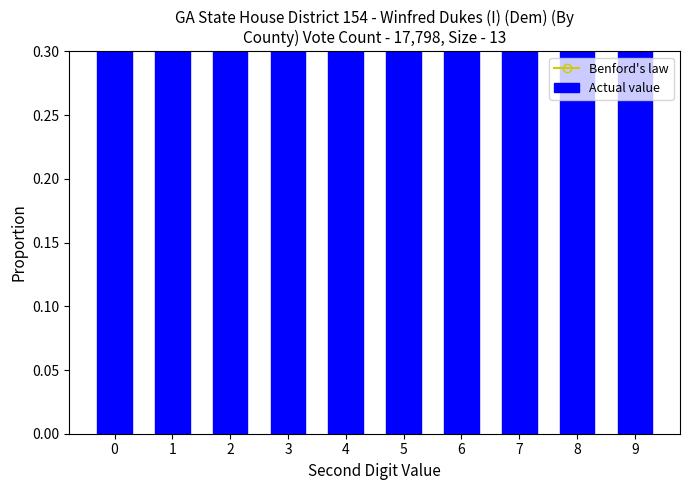

Count the number of categories in the chart.

10